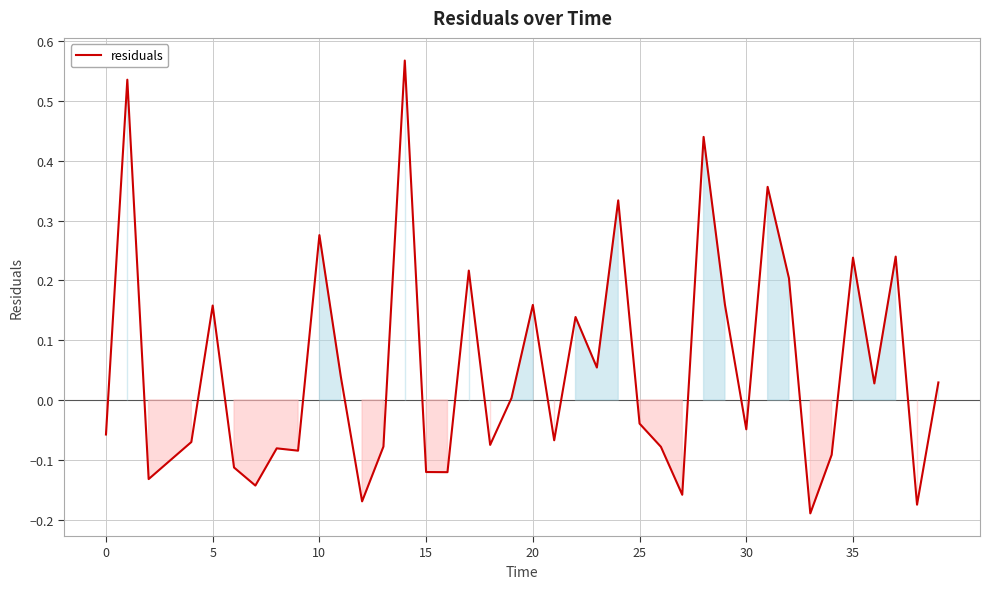

Is this an area chart (filled region under the line)?

Yes